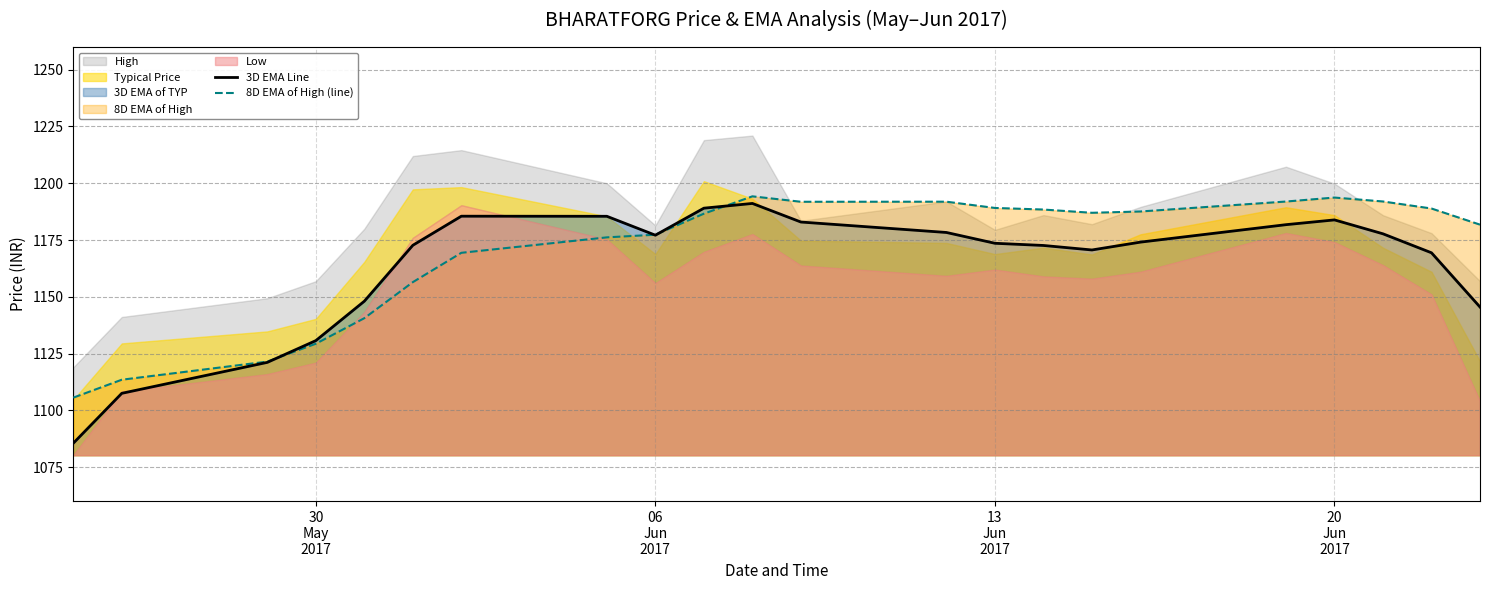

What is the minimum value for 3D EMA Line?

1085.6